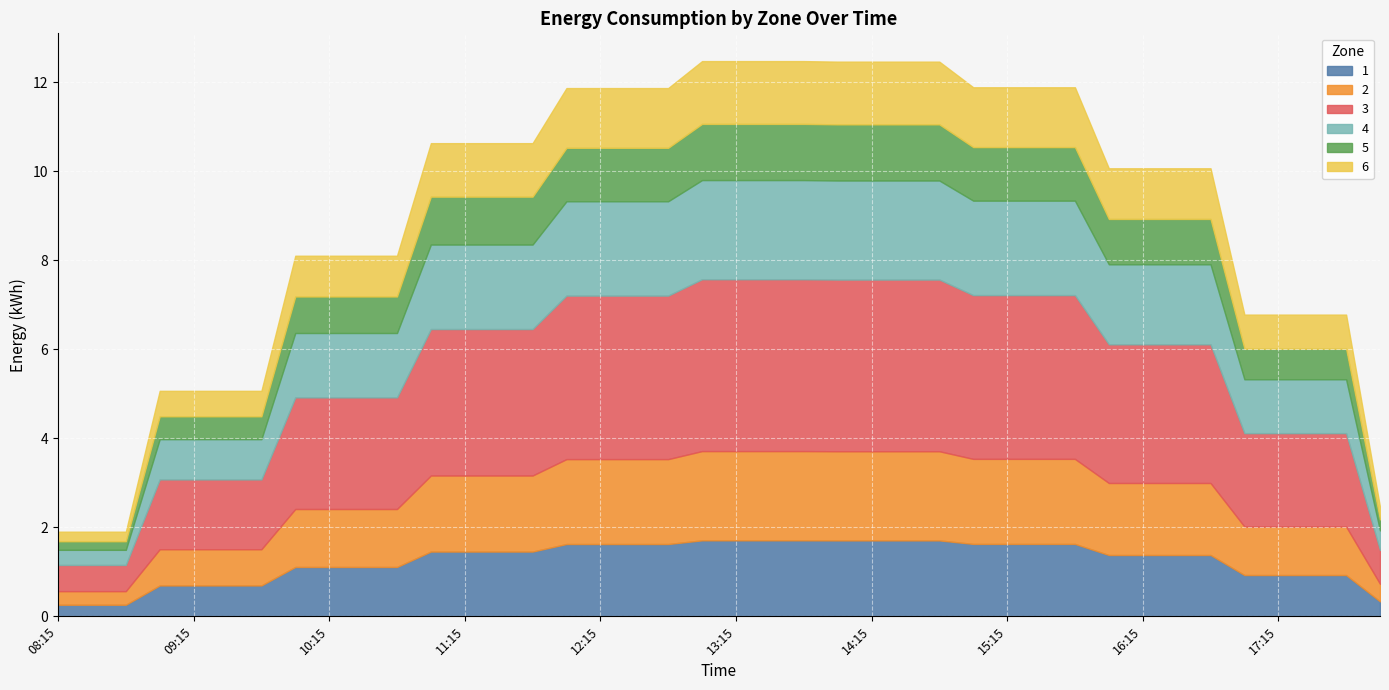

The 6 series shows 2.5 at 13:45. True or false?

False